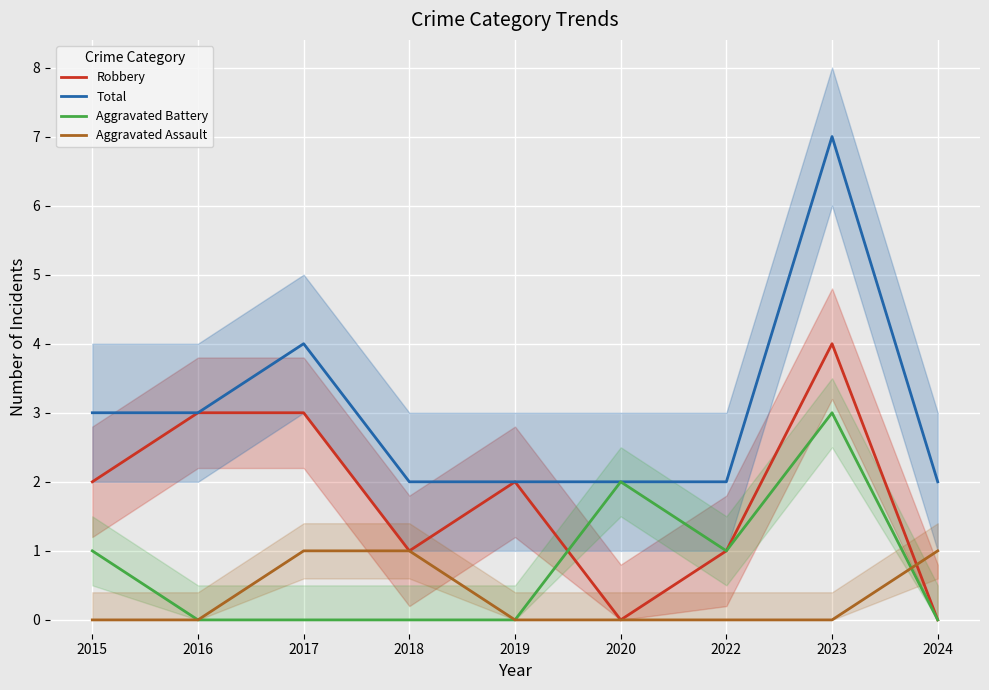

How many lines are shown in the chart?

4